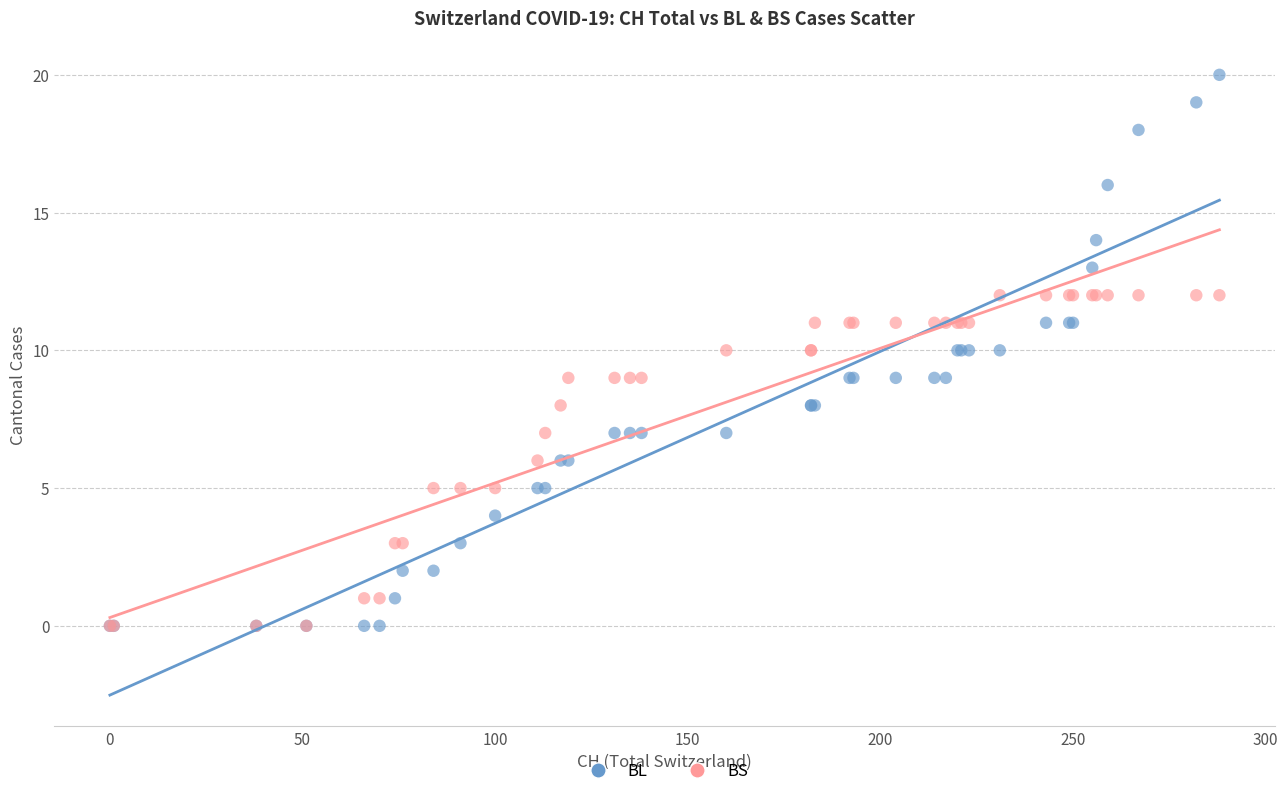

Which series has the largest Y range (max minus min)?

BL